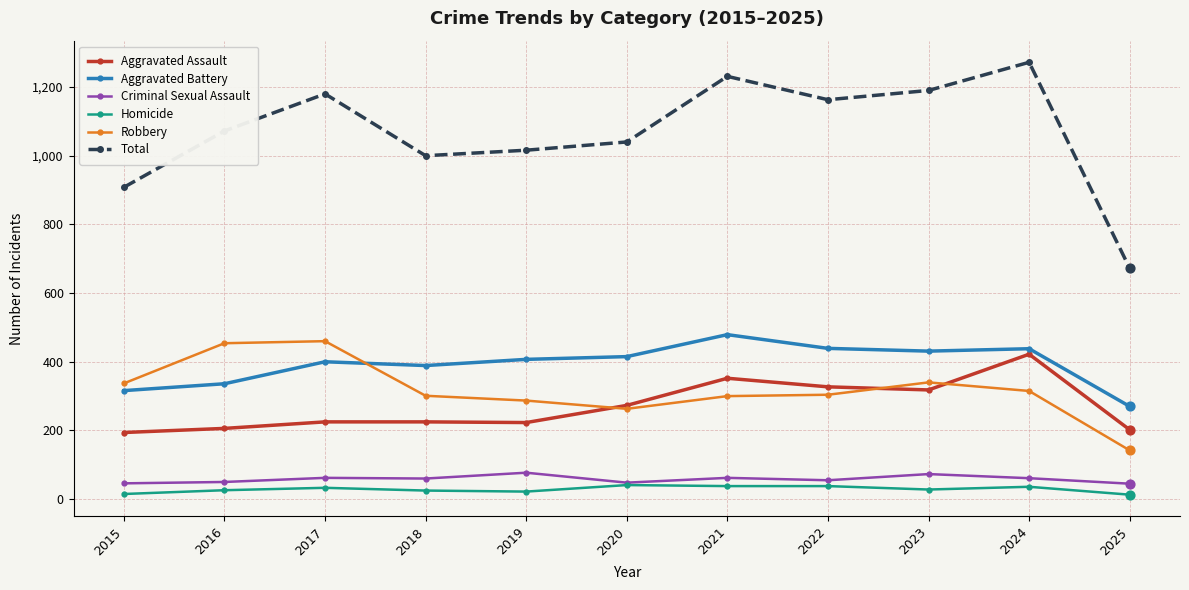

Is the value of Total at 2018 greater than the value of Robbery at 2017?

Yes